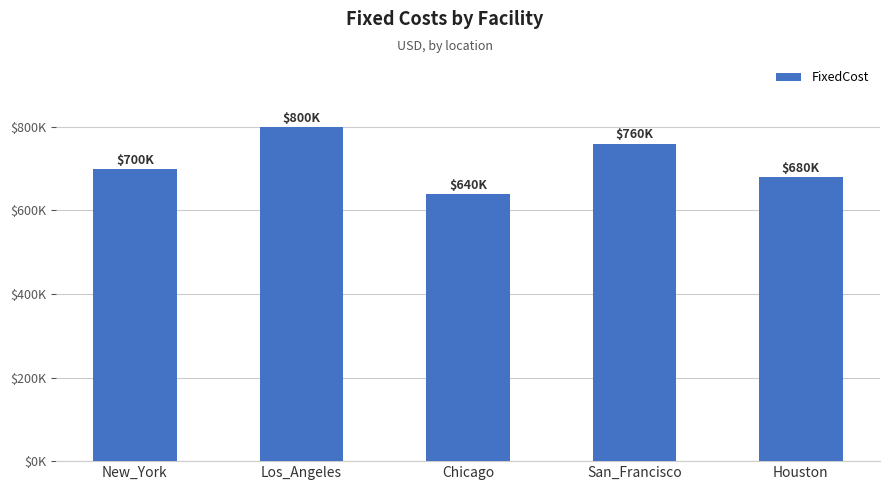

What is the minimum value shown in the chart?

640000